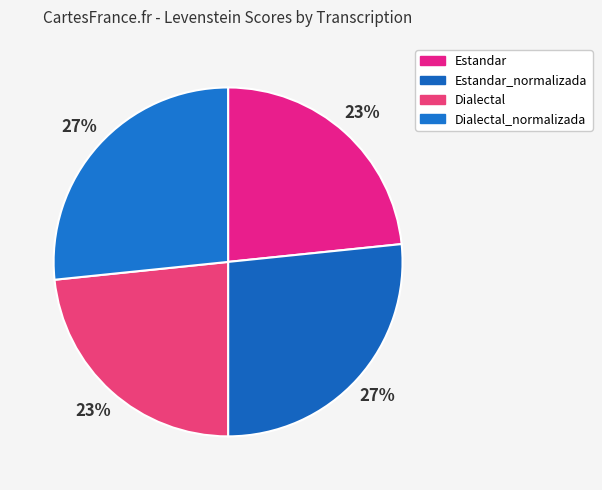

To the nearest percent, what percentage of the pie is Estandar?

23%